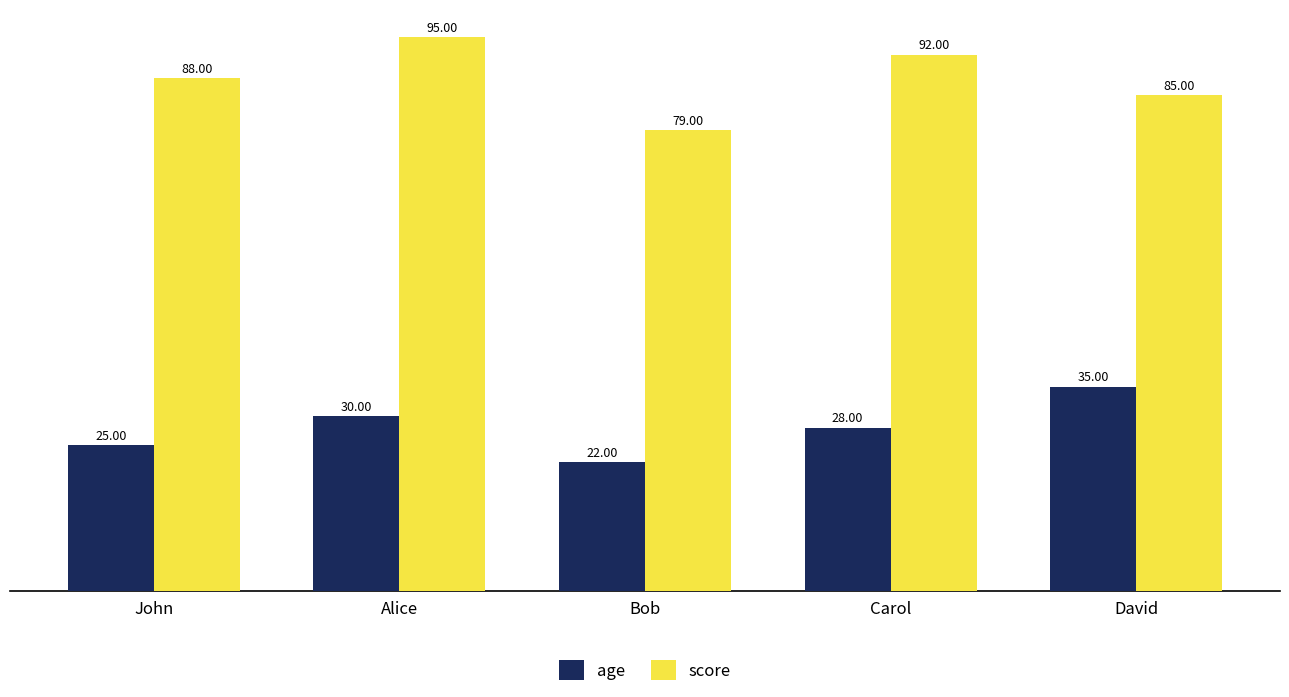

Are the bars grouped side by side (vs. stacked)?

Yes